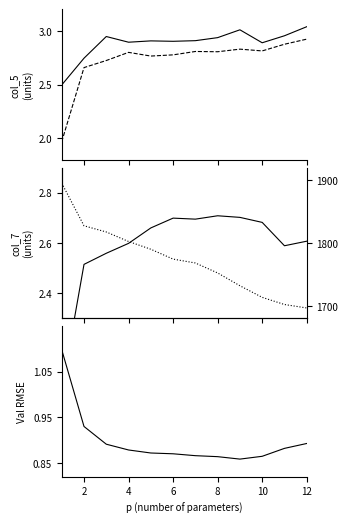

True or false: AIC_t has more than 1 points higher than both neighbors.

False